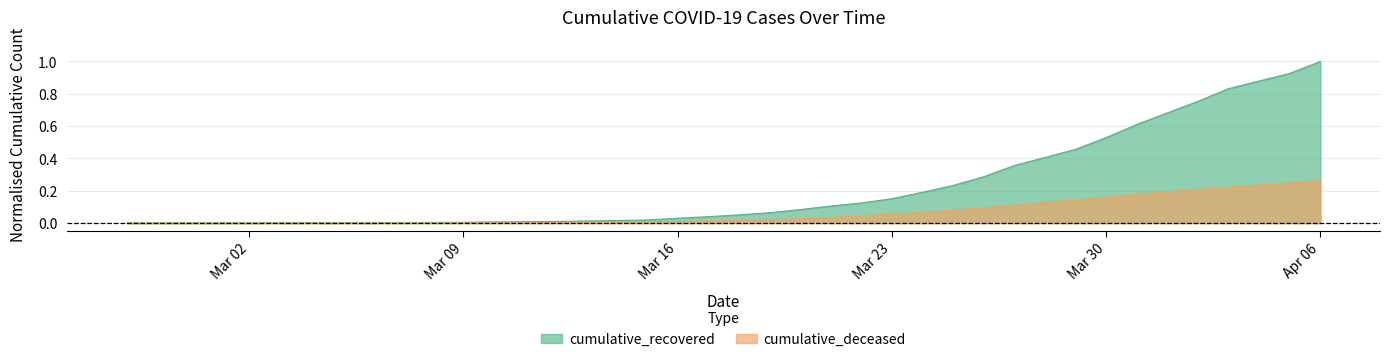

Reading left to right, list all the values displayed in this chart.

cumulative_recovered: 0.0	0.0	0.0	0.0	0.0	0.0	0.0	0.0	0.0	0.0	0.0	0.0	0.0	0.0	0.0	0.0	0.0	0.0	0.0	0.0	0.1	0.1	0.1	0.1	0.1	0.2	0.2	0.2	0.3	0.4	0.4	0.5	0.5	0.6	0.7	0.8	0.8	0.9	0.9	1.0
cumulative_deceased: 0.0	0.0	0.0	0.0	0.0	0.0	0.0	0.0	0.0	0.0	0.0	0.0	0.0	0.0	0.0	0.0	0.0	0.0	0.0	0.0	0.0	0.0	0.0	0.0	0.0	0.1	0.1	0.1	0.1	0.1	0.1	0.1	0.2	0.2	0.2	0.2	0.2	0.2	0.2	0.3